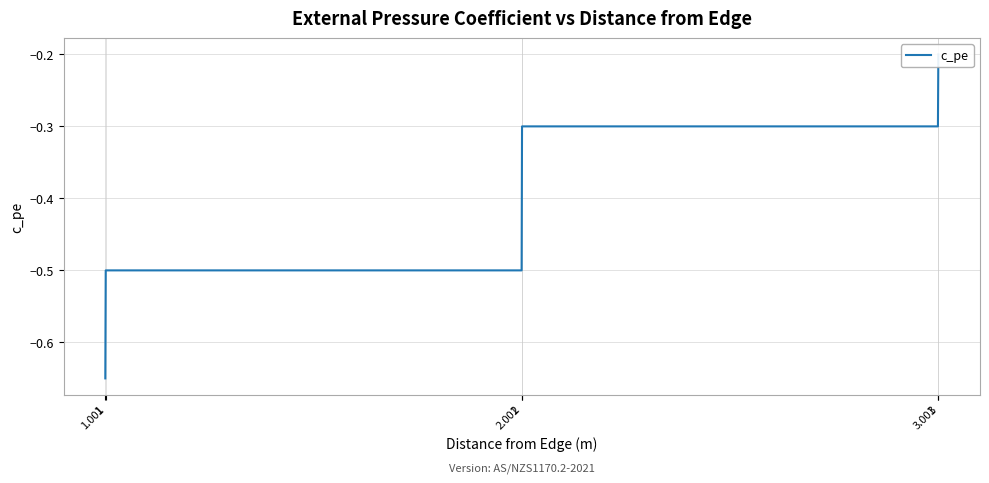

What is the label of the 2nd point from the left?

1.001